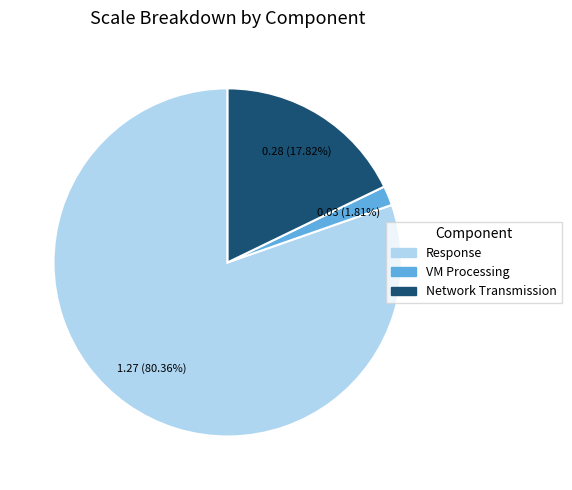

Does Network Transmission represent more than half of the total?

No